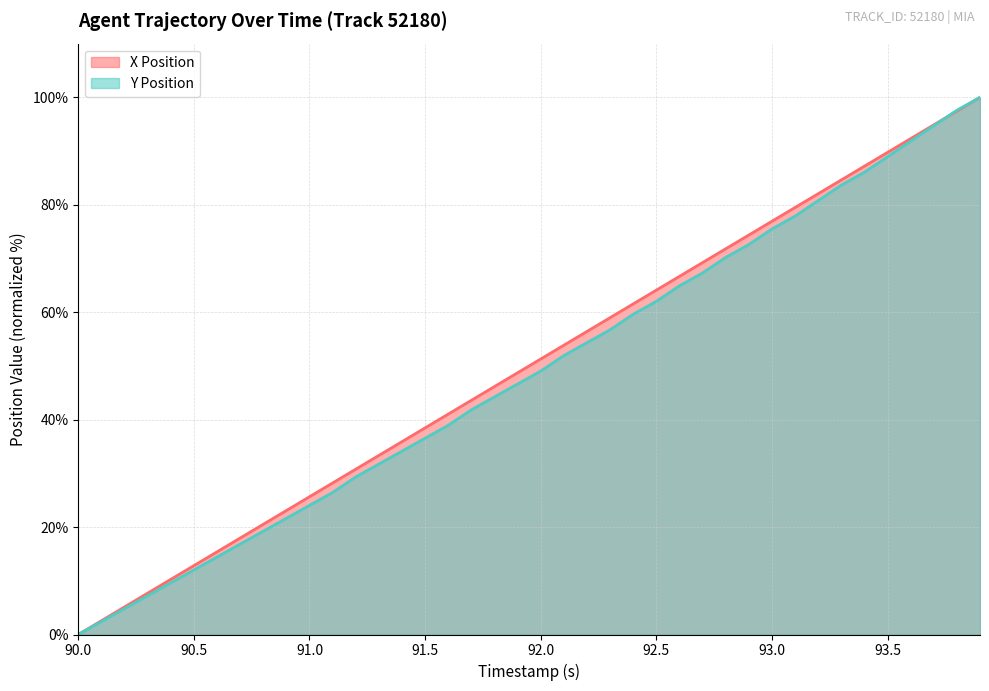

Reading left to right, list all the values displayed in this chart.

X Position: 0.0	2.6	5.1	7.7	10.3	12.8	15.4	18.0	20.5	23.1	25.6	28.2	30.8	33.3	35.9	38.5	41.0	43.6	46.2	48.7	51.3	53.9	56.4	59.0	61.5	64.1	66.7	69.2	71.8	74.4	76.9	79.5	82.1	84.6	87.2	89.7	92.3	94.9	97.4	100.0
Y Position: 0.0	2.4	4.8	7.2	9.6	12.0	14.4	16.8	19.2	21.6	24.0	26.4	29.3	31.7	34.1	36.5	38.9	41.8	44.2	46.6	49.0	51.9	54.3	56.7	59.6	62.0	64.9	67.3	70.2	72.6	75.5	77.9	80.8	83.7	86.1	88.9	91.8	94.7	97.6	100.0